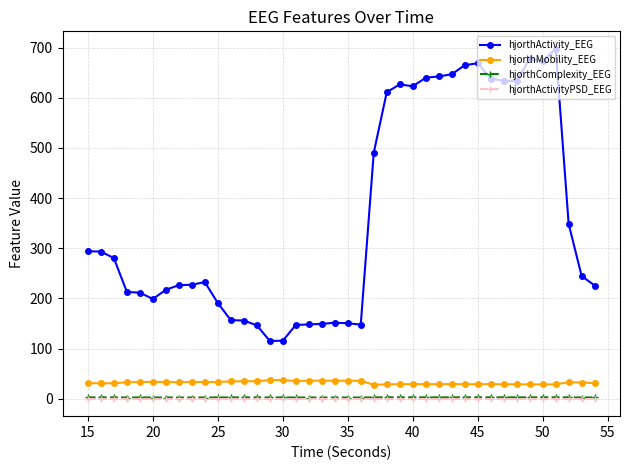

True or false: hjorthActivity_EEG and hjorthMobility_EEG cross at least once.

False